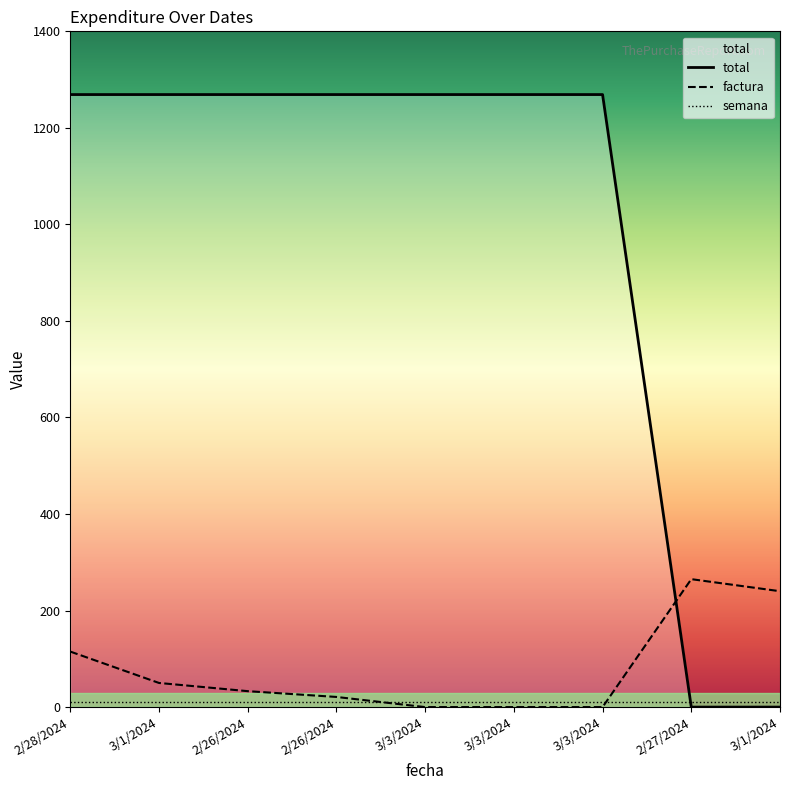

Which series has the widest spread of values?

total